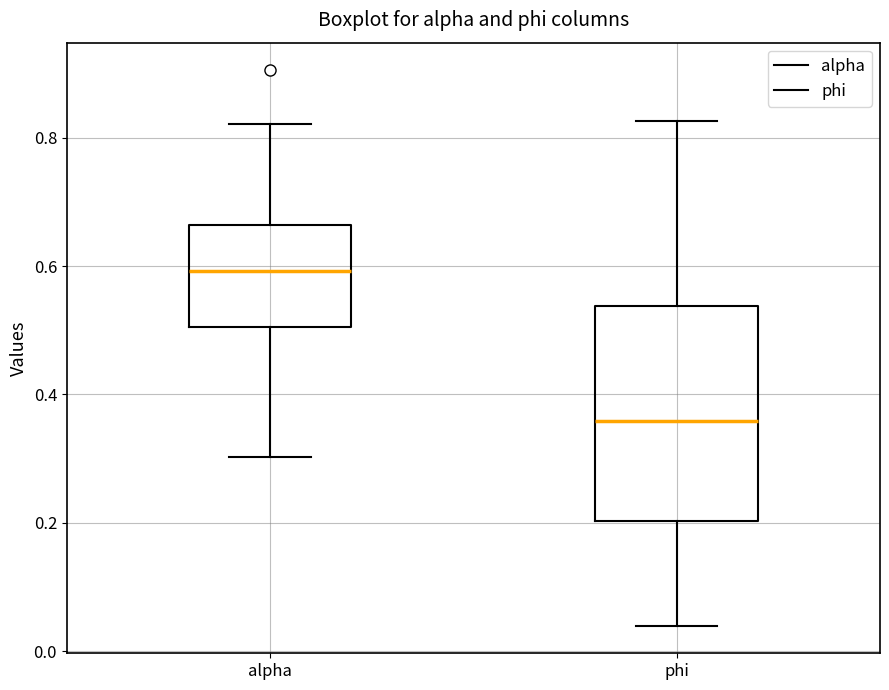

Reading left to right, transcribe this box plot: for each box, give where its median line is, the range the box spans, and where its two whiskers end, as read against the y-axis. The values are not printed on the chart, so give them approximately, as read against the axis.

alpha: median 0.60, box 0.50 to 0.66, whiskers 0.30 to 0.82
phi: median 0.36, box 0.20 to 0.54, whiskers 0.04 to 0.82